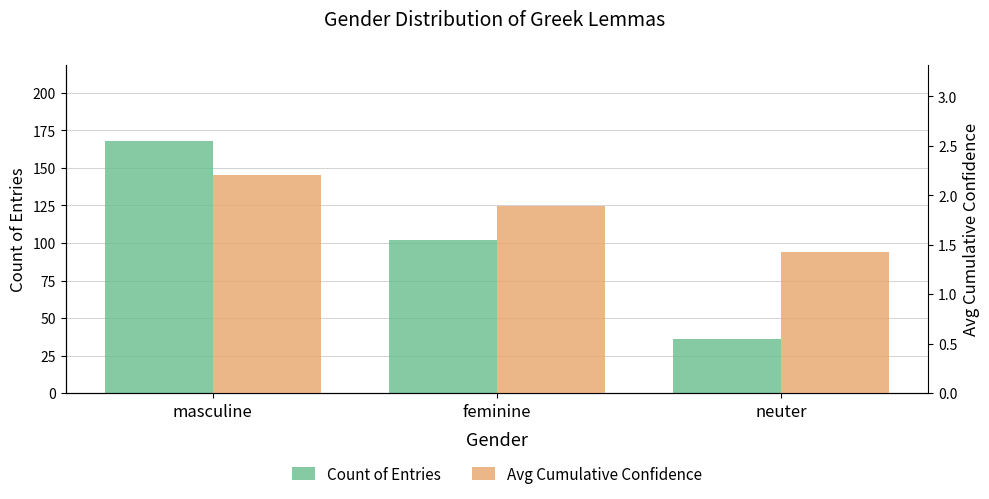

What is the label of the 2nd bar from the left?

feminine